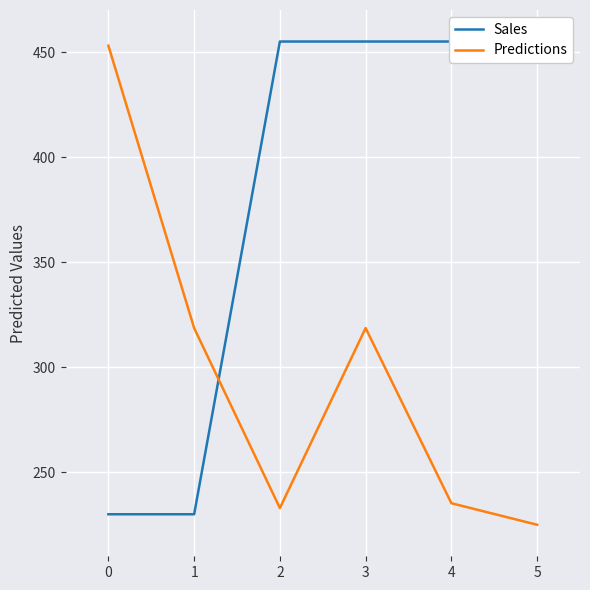

At which category is the sum across all series the highest?

3